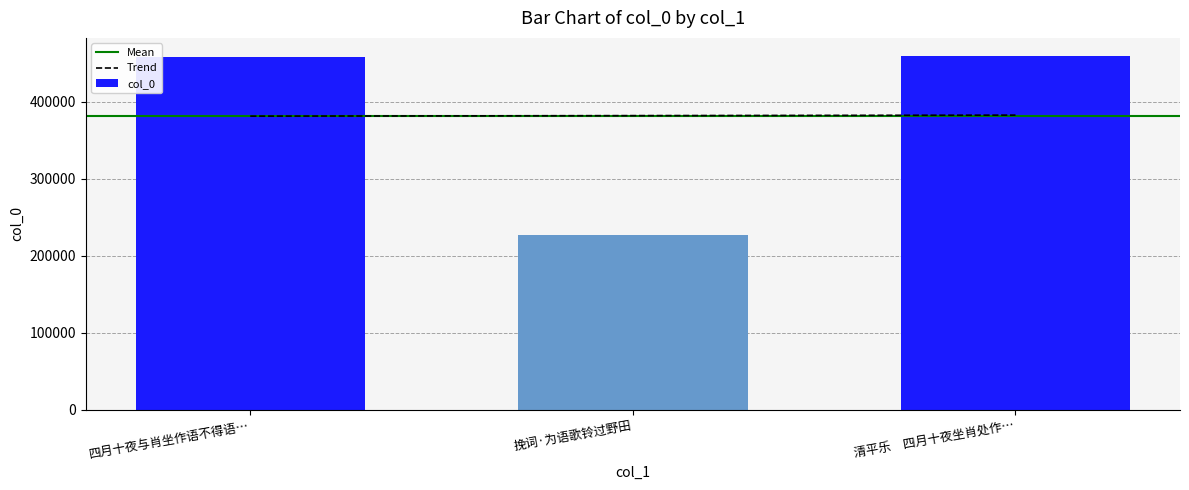

Where is col_0 nearest to the value 343885?

四月十夜与肖坐作语不得语…